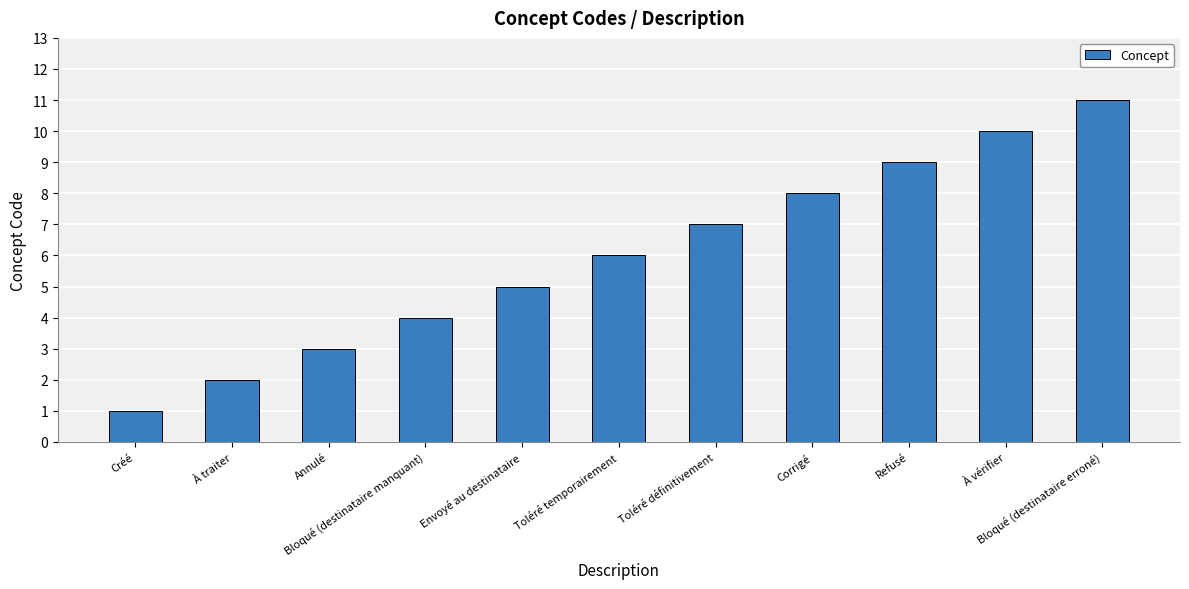

Reading left to right, list all the values displayed in this chart.

Créé=1	À traiter=2	Annulé=3	Bloqué (destinataire manquant)=4	Envoyé au destinataire=5	Toléré temporairement=6	Toléré définitivement=7	Corrigé=8	Refusé=9	À vérifier=10	Bloqué (destinataire erroné)=11